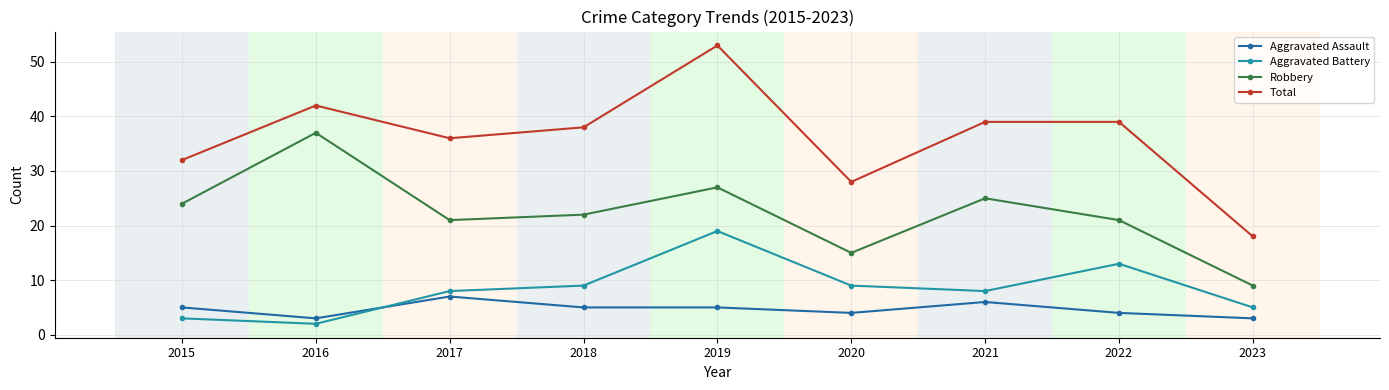

True or false: Aggravated Assault and Robbery cross at least once.

False